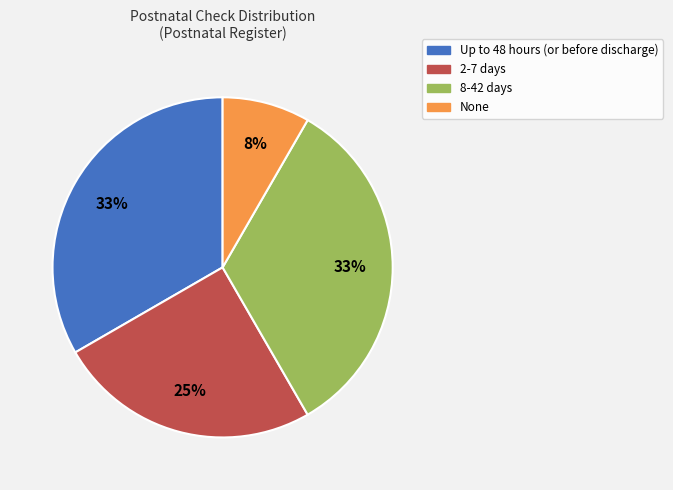

Which slice is the smallest?

None